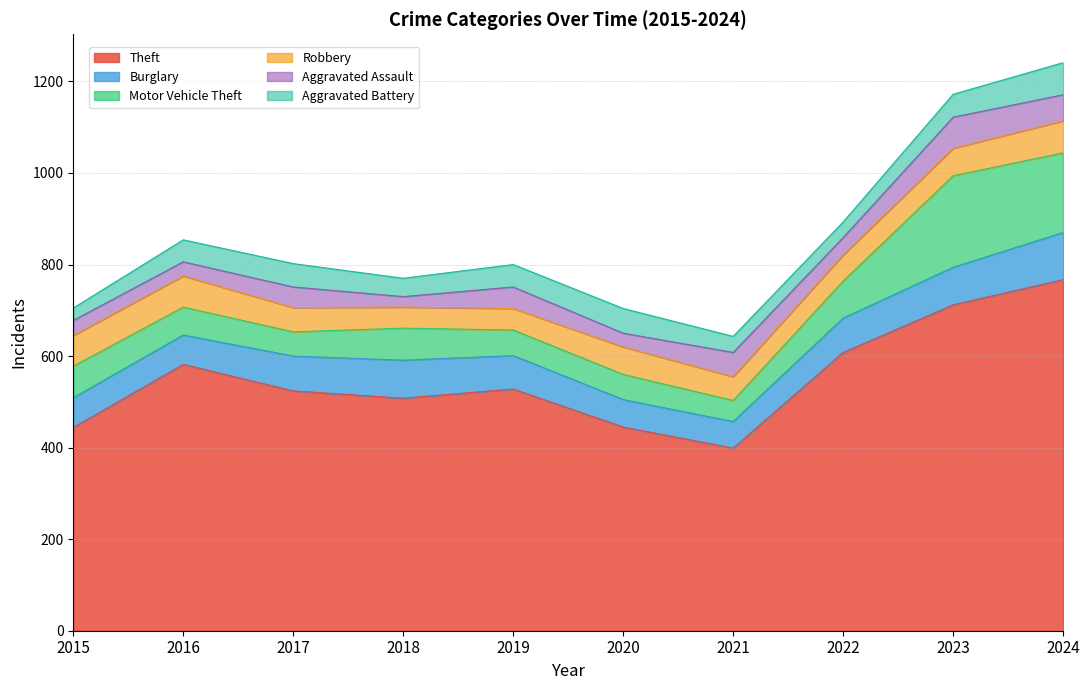

Which series has the widest spread of values?

Theft